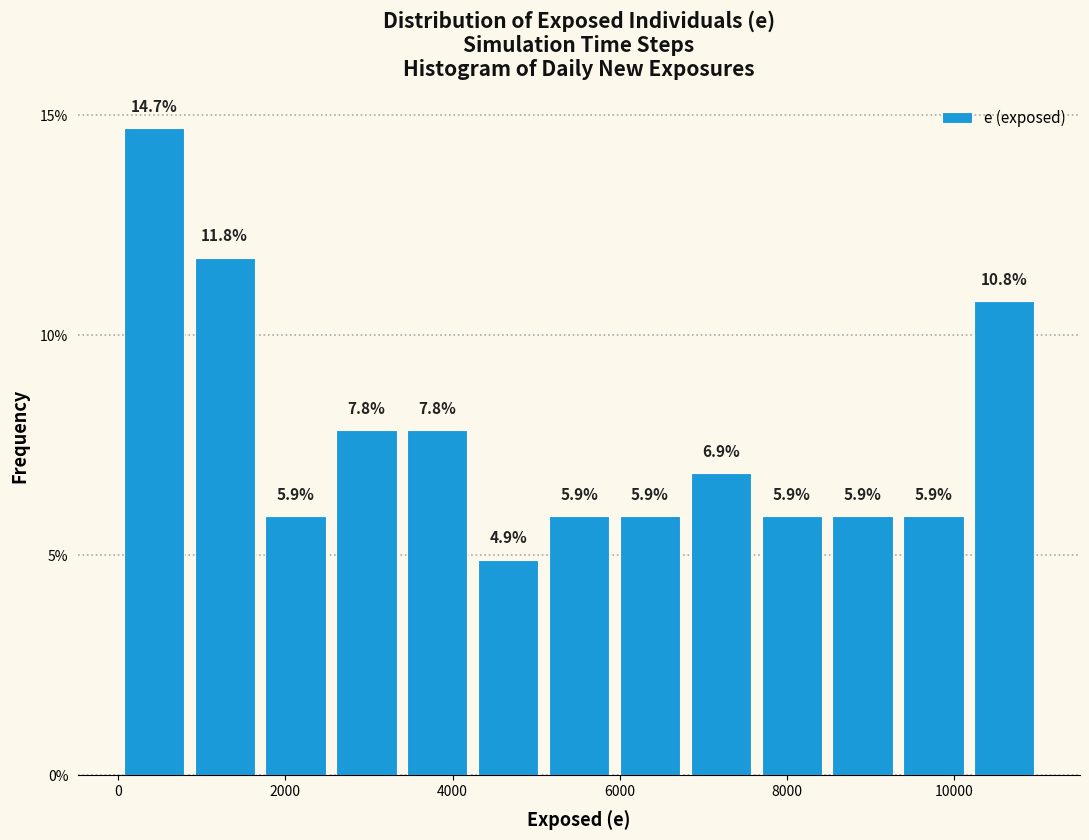

Reading left to right, list every bar in this chart as the range it spans on the x-axis followed by its height. The bar edges are not printed on the chart, so give them approximately, as read against the axis.

0 to 800: 14.7
800 to 1600: 11.8
1600 to 2600: 5.9
2600 to 3400: 7.8
3400 to 4200: 7.8
4200 to 5000: 4.9
5000 to 6000: 5.9
6000 to 6800: 5.9
6800 to 7600: 6.9
7600 to 8400: 5.9
8400 to 9400: 5.9
9400 to 10200: 5.9
10200 to 11000: 10.8